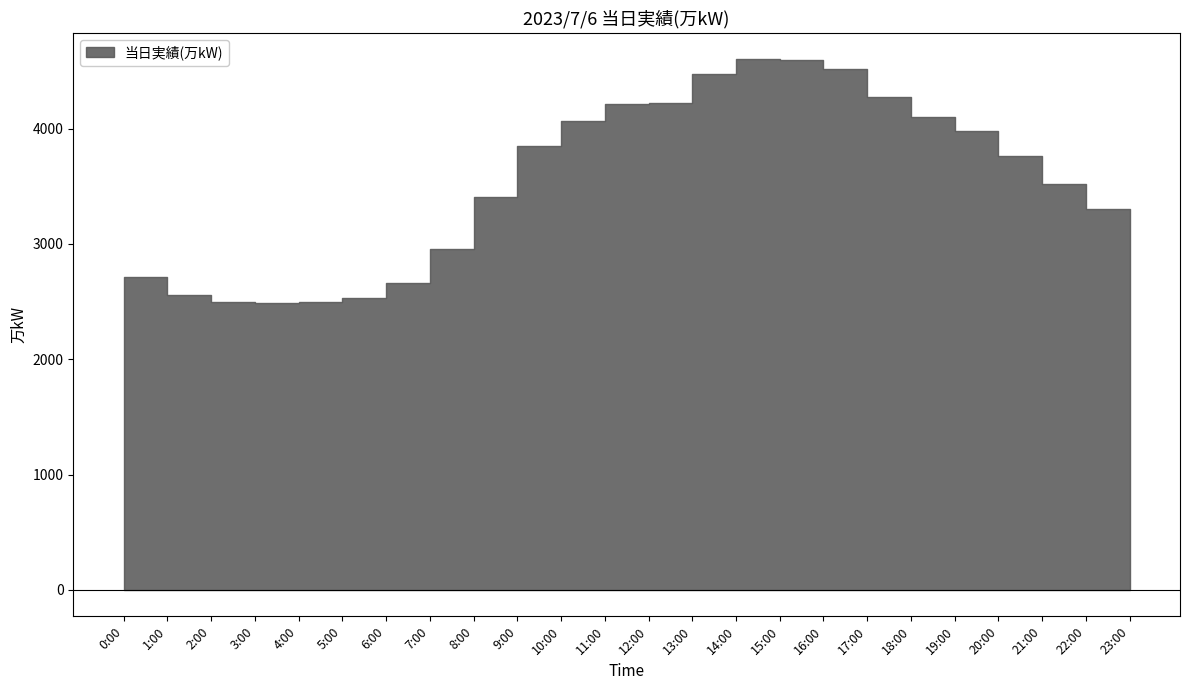

What value does the data have at 17:00, to the nearest 100?

4300